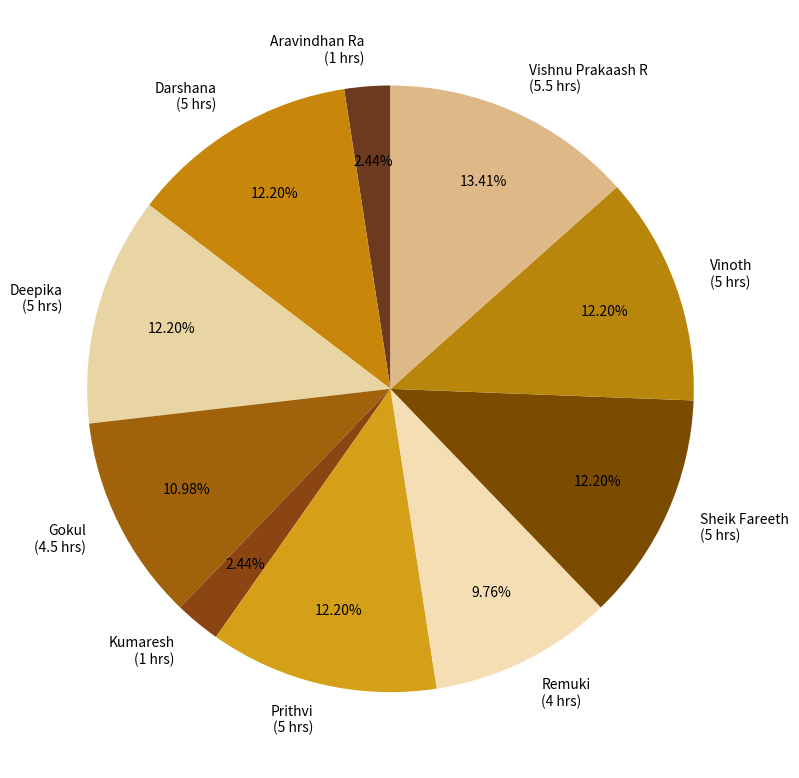

Do Remuki and Deepika together represent more than half of the pie?

No